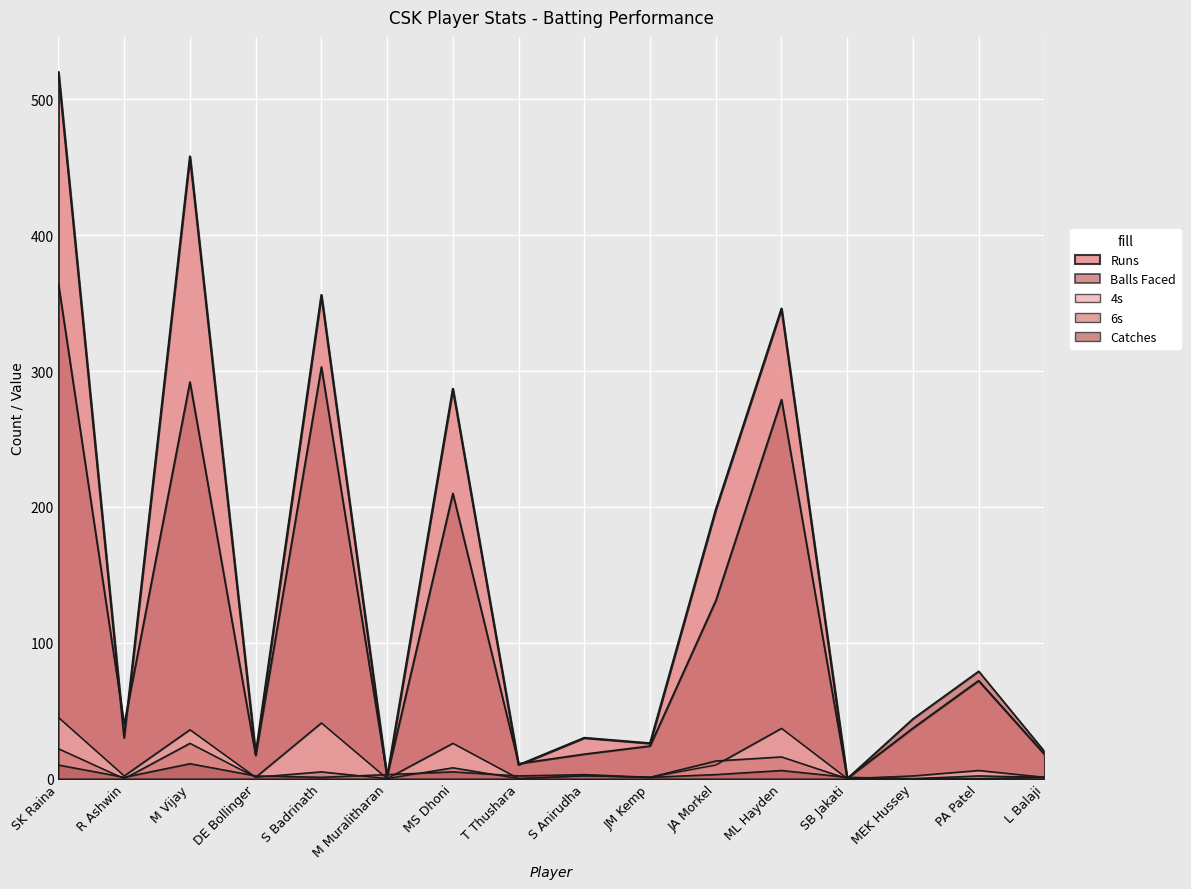

True or false: 6s and Balls Faced intersect in this chart.

False